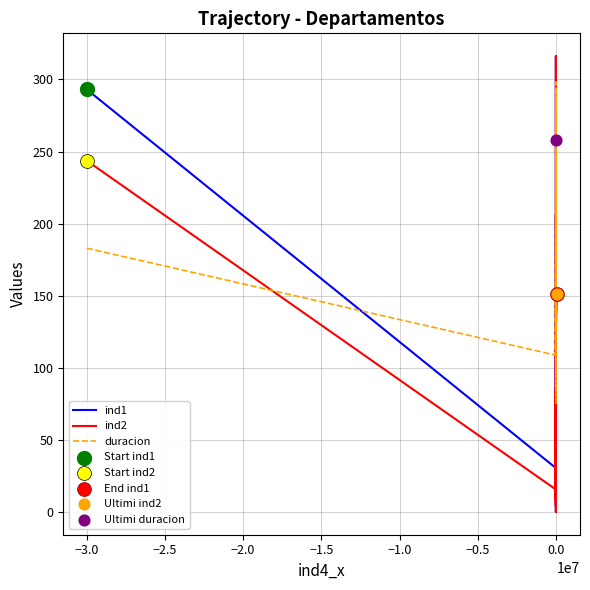

Which series contains the highest Y value?

ind1